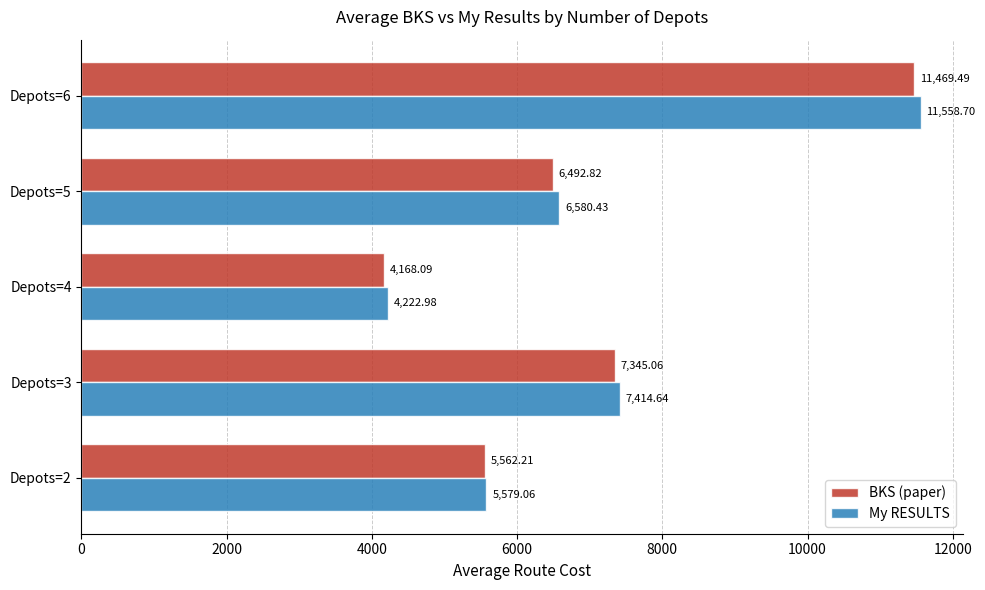

What is the sum of all BKS (paper) values?

35037.7